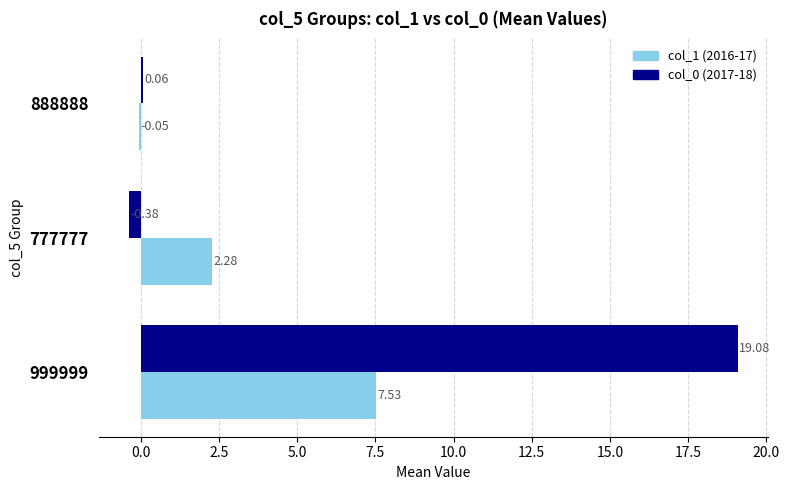

Which series has the largest total across all categories?

col_0 (2017-18)